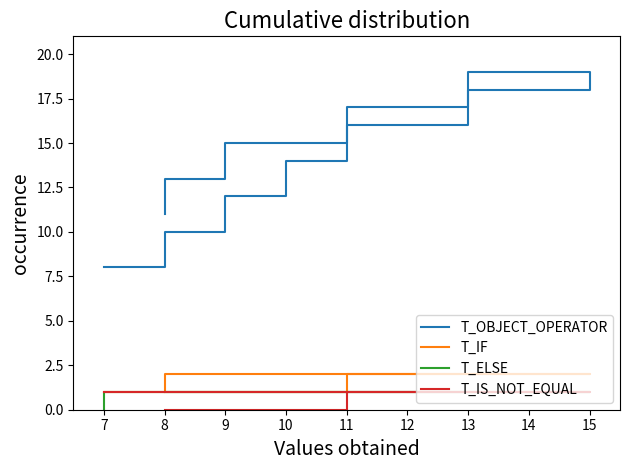

Reading left to right, extract all data points from this chart.

T_OBJECT_OPERATOR: 8	8	8	10	12	12	14	16	16	18	19	19	19	17	17	15	15	13	11
T_IF: 1	1	1	2	2	2	2	2	2	2	2	2	2	2	2	1	1	1	1
T_ELSE: 0	0	1	1	1	1	1	1	1	1	1	1	1	1	1	1	1	1	1
T_IS_NOT_EQUAL: 1	1	1	1	1	1	1	1	1	1	1	1	1	1	1	0	0	0	0